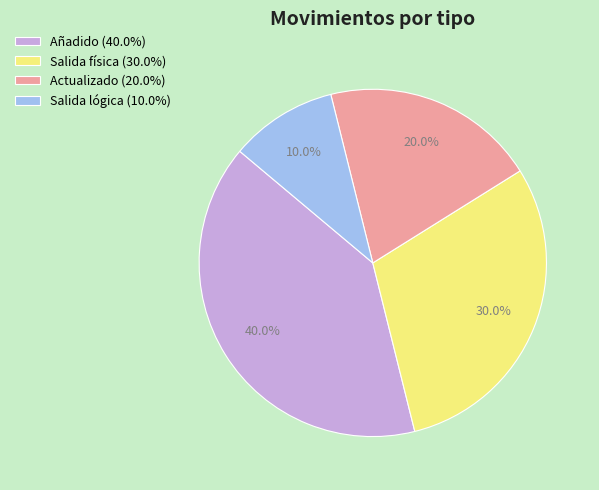

Which category has the biggest portion of the pie?

Añadido